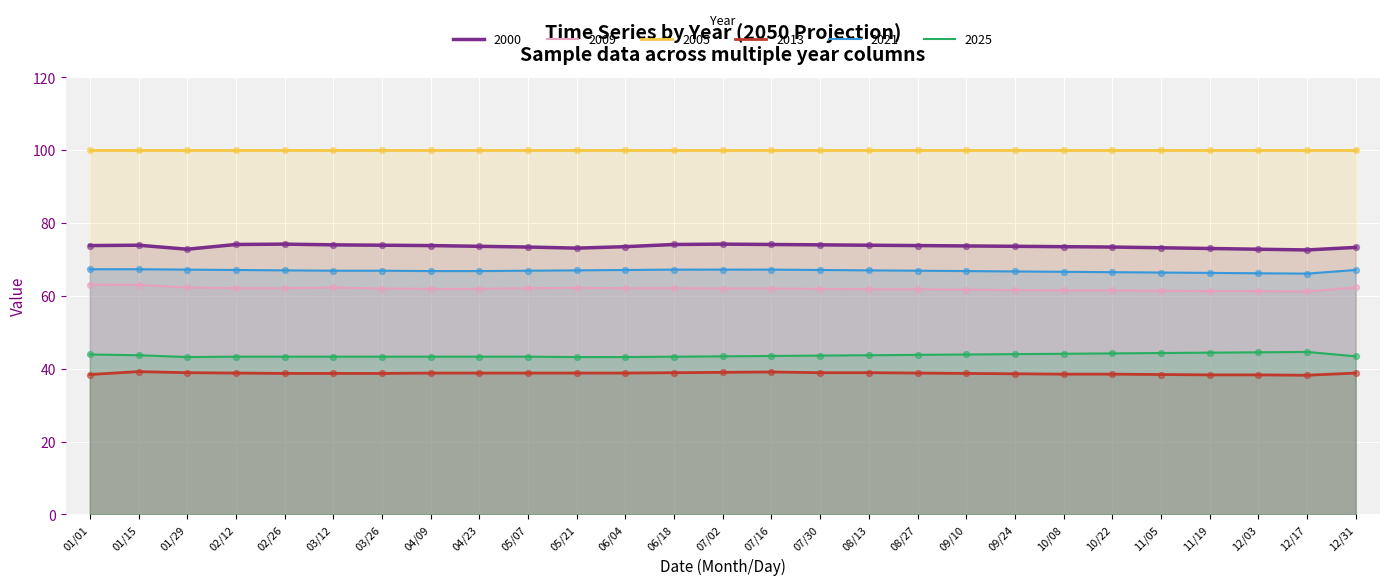

At how many categories does at least one series exceed 45?

27